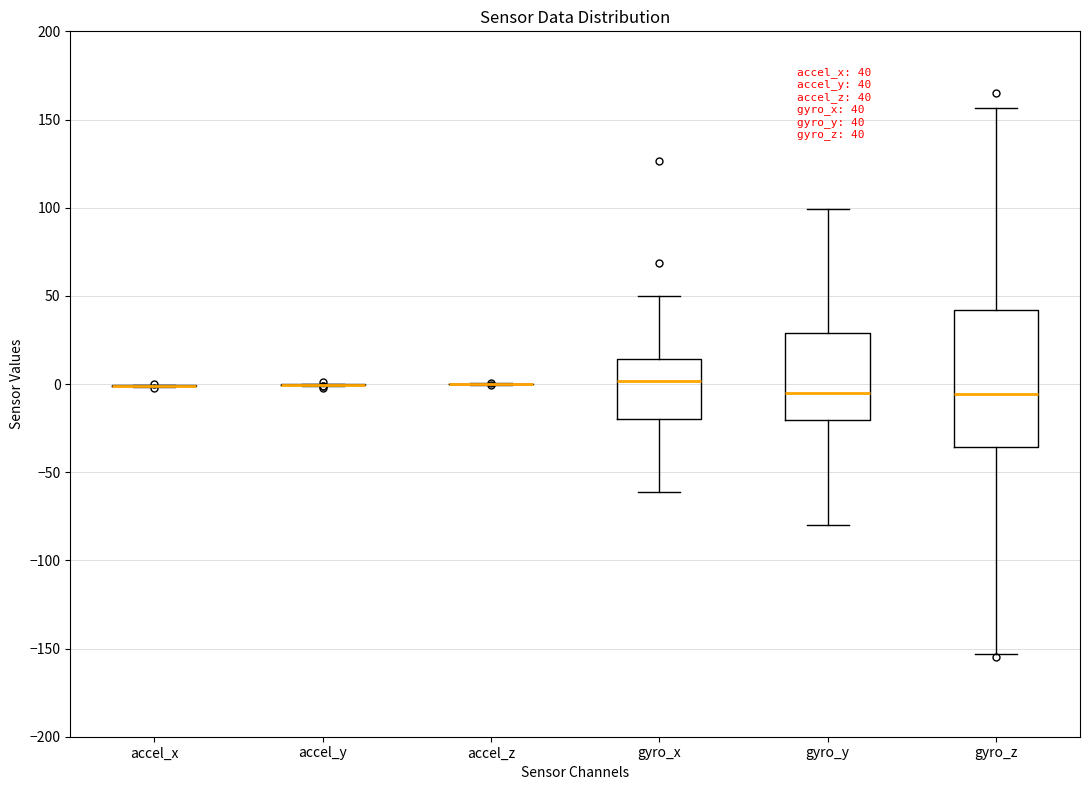

Comparing the boxes themselves (not the whiskers), which one is the tallest?

gyro_z